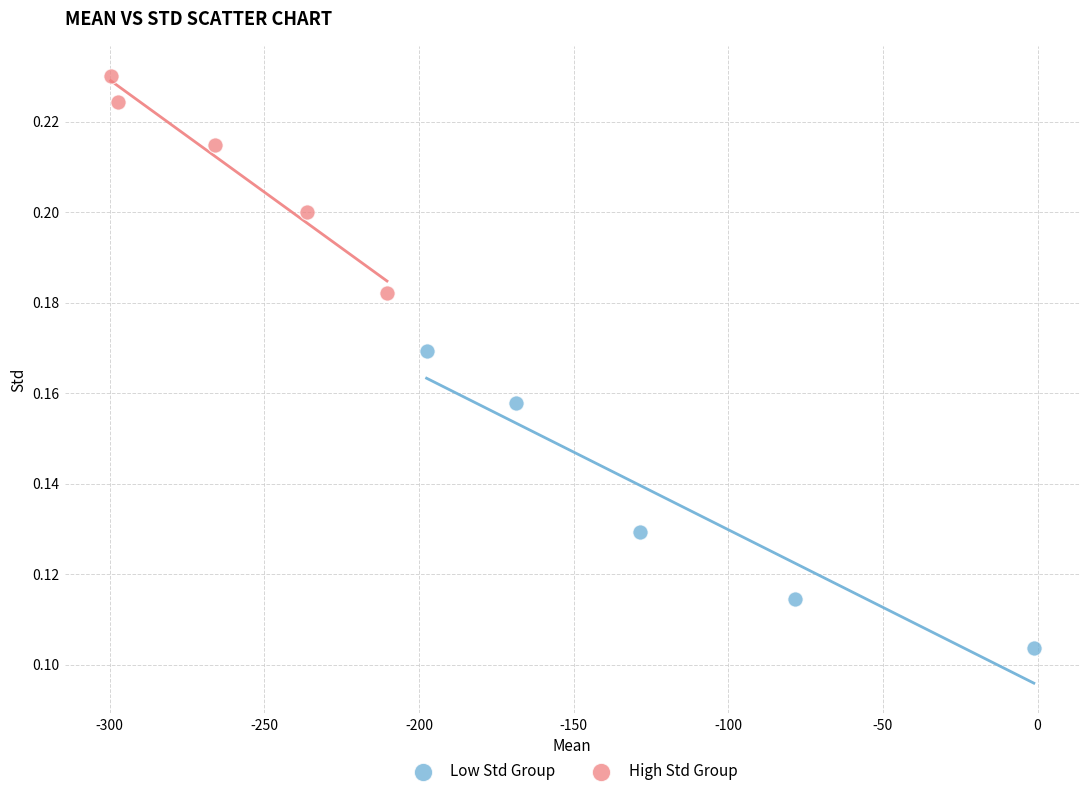

Which series contains the lowest Y value?

Low Std Group